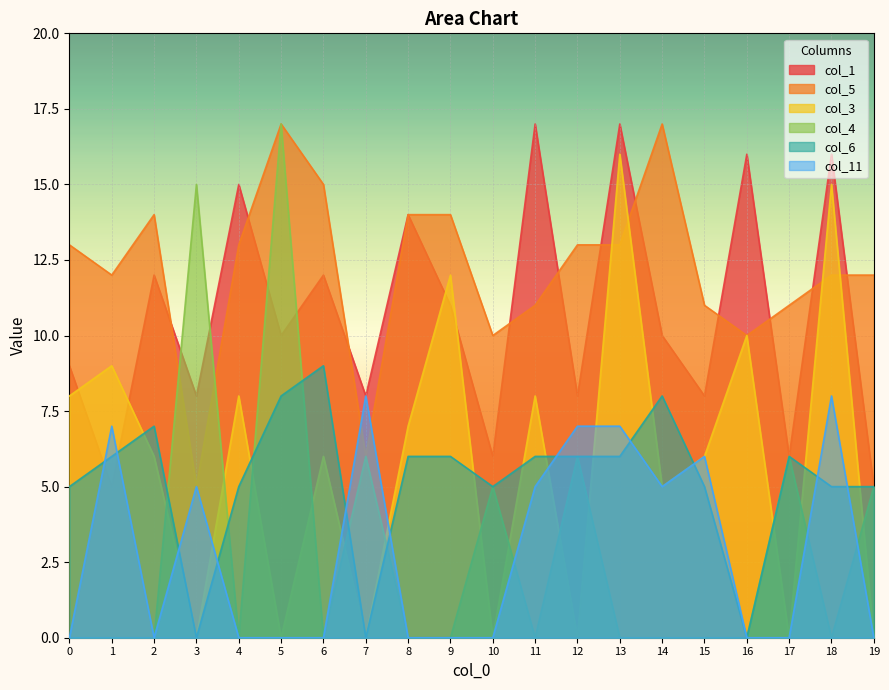

How many lines are shown in the chart?

6